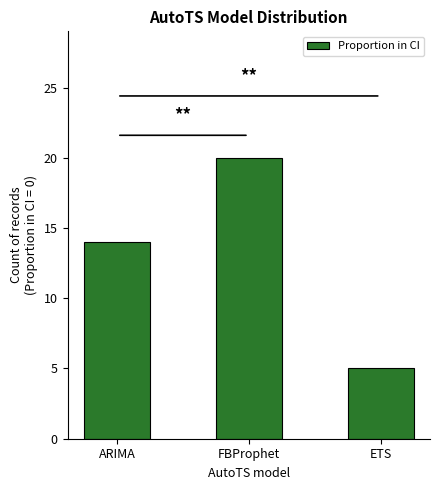

What is the difference between the values at FBProphet and ETS?

15